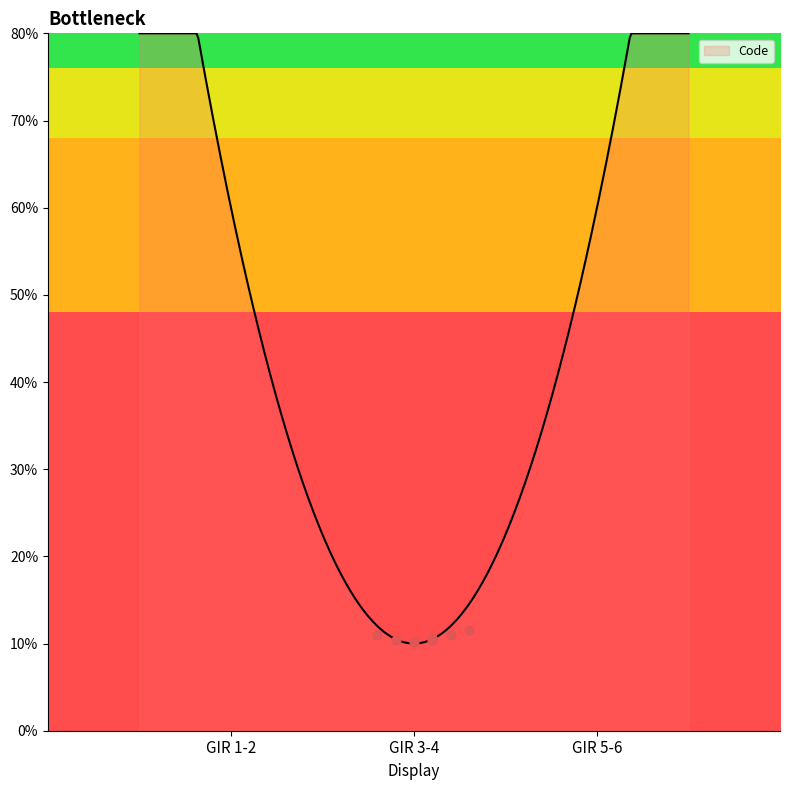

Which has a higher value, GIR 1-2 or GIR 5-6?

GIR 5-6